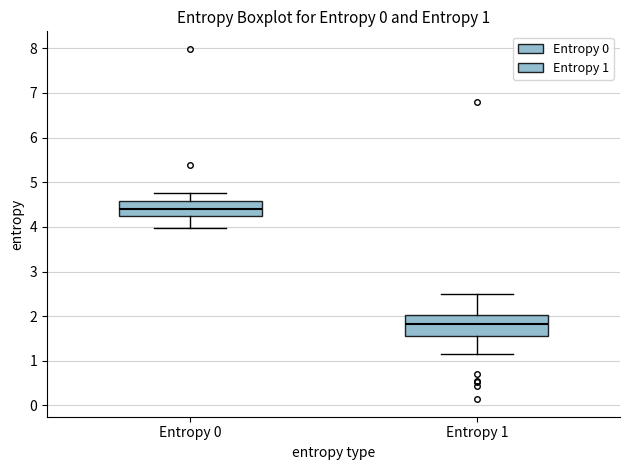

Which box's median line is the lowest?

Entropy 1